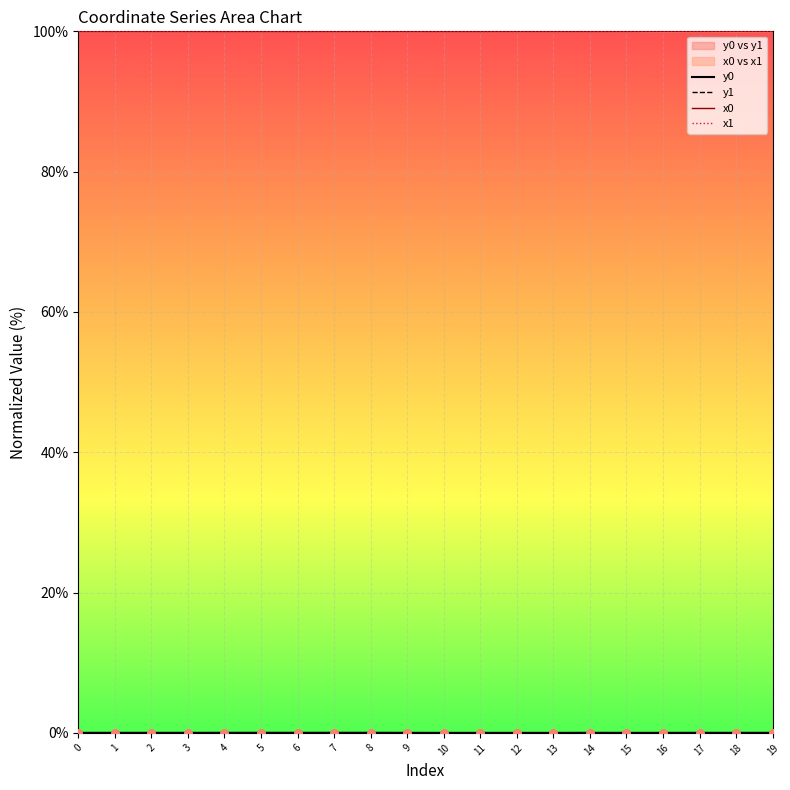

What are all the series names shown in the legend?

y0, y1, x0, x1